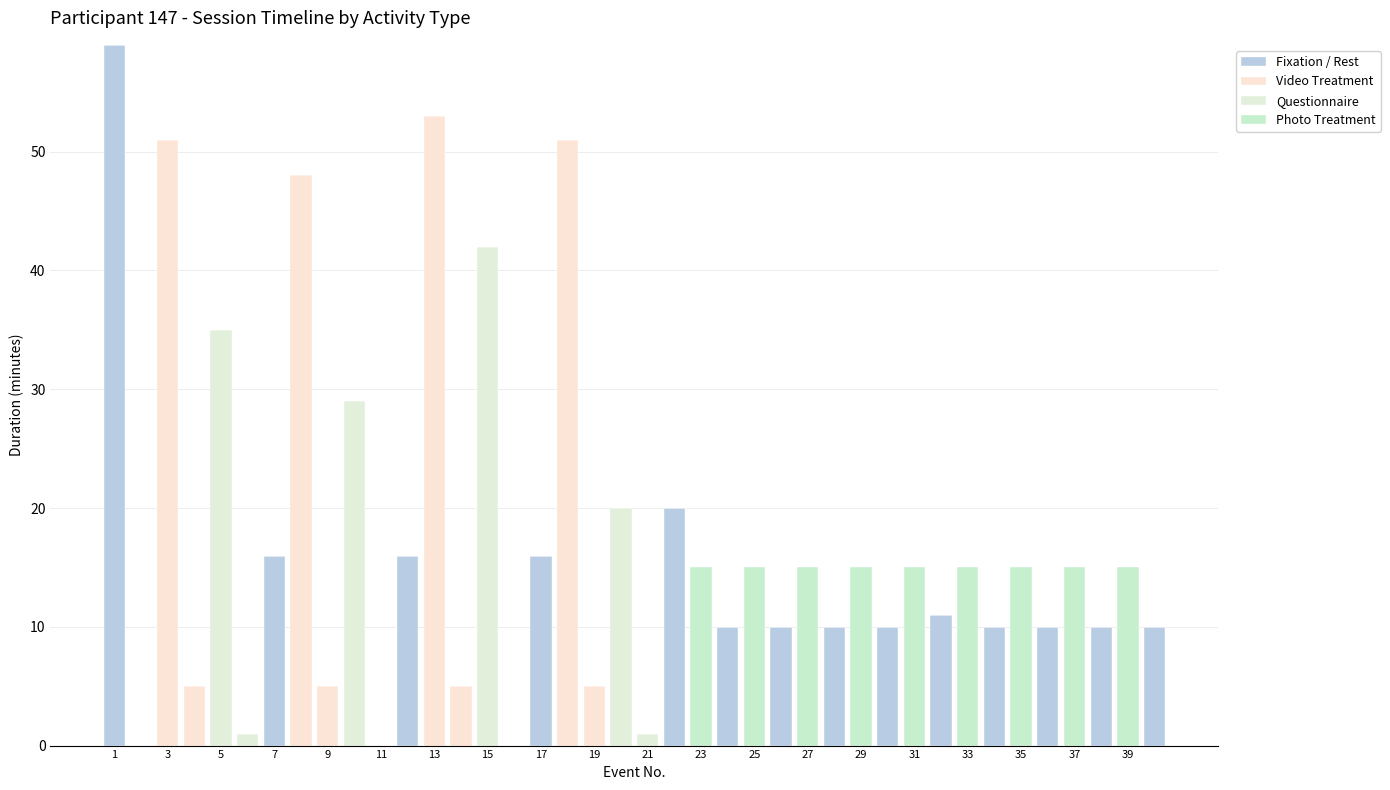

Does the chart contain stacked bars?

Yes